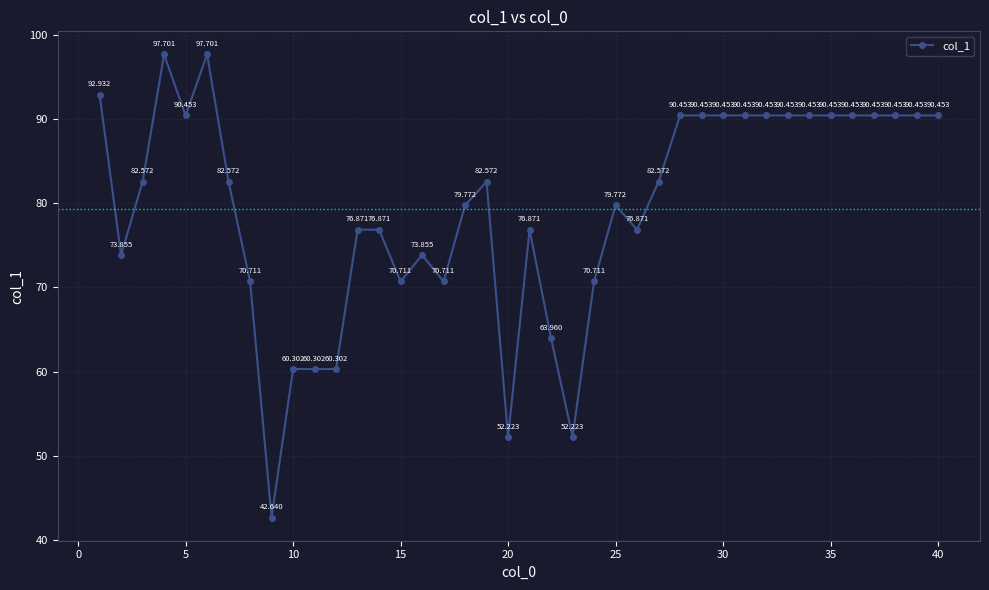

Reading left to right, transcribe all the data shown in this chart.

92.9	73.9	82.6	97.7	90.5	97.7	82.6	70.7	42.6	60.3	60.3	60.3	76.9	76.9	70.7	73.9	70.7	79.8	82.6	52.2	76.9	64.0	52.2	70.7	79.8	76.9	82.6	90.5	90.5	90.5	90.5	90.5	90.5	90.5	90.5	90.5	90.5	90.5	90.5	90.5